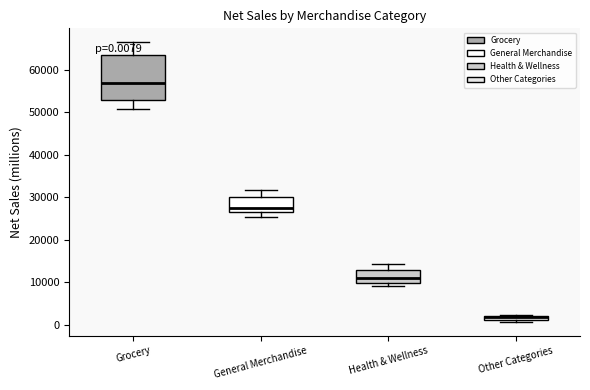

Which box is the tallest, from its lower edge to its upper edge?

Grocery